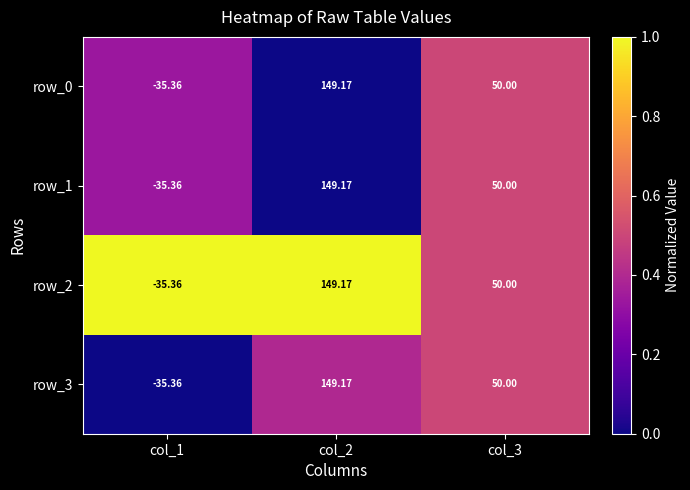

Reading left to right, transcribe all the data shown in this chart.

row_0: col_1=-35.4	col_2=149.2	col_3=50.0
row_1: col_1=-35.4	col_2=149.2	col_3=50.0
row_2: col_1=-35.4	col_2=149.2	col_3=50.0
row_3: col_1=-35.4	col_2=149.2	col_3=50.0